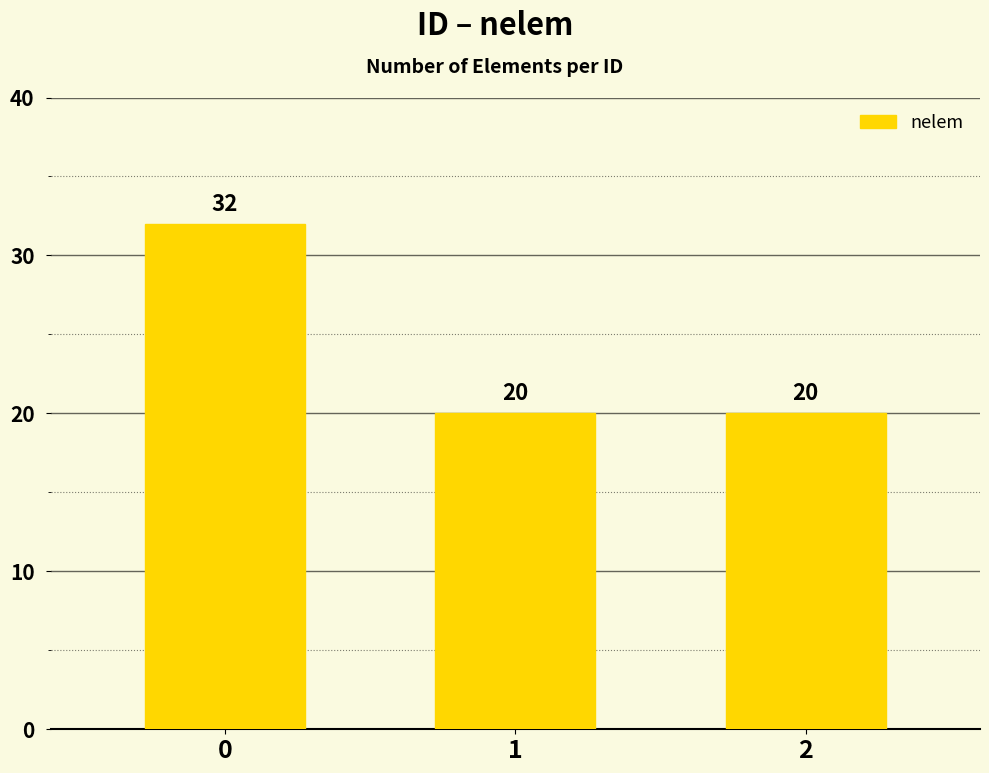

How many values are between 20 and 32?

3